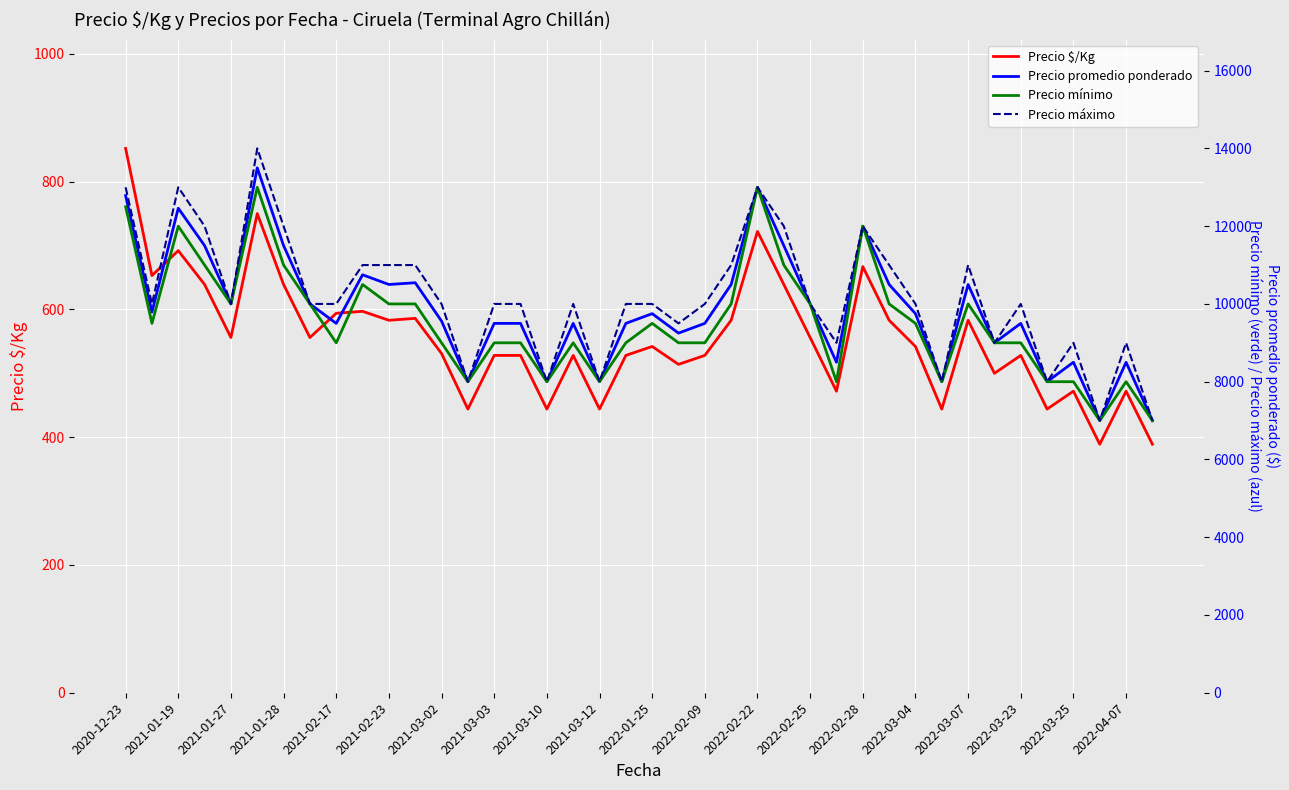

Where does the Precio $/Kg series first go above 542?

2020-12-23